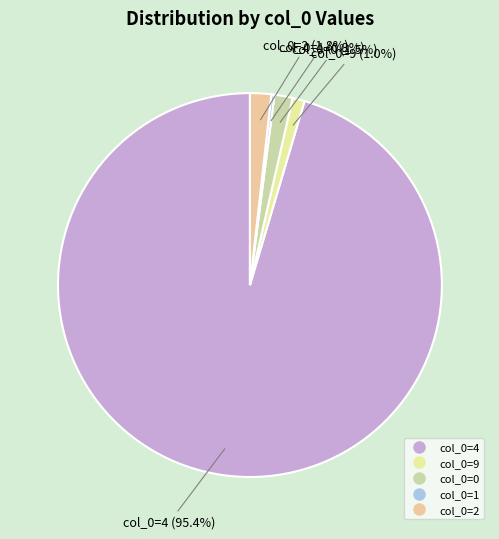

Is there a majority slice in this chart?

Yes